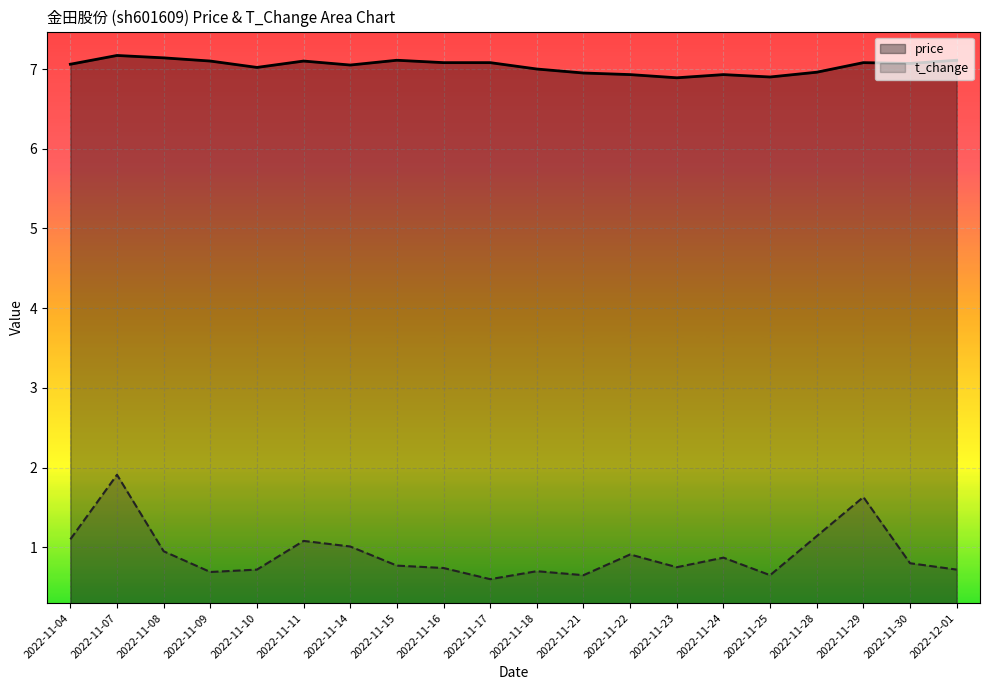

Reading left to right, extract all data points from this chart.

price: 2022-11-04=7.1	2022-11-07=7.2	2022-11-08=7.1	2022-11-09=7.1	2022-11-10=7.0	2022-11-11=7.1	2022-11-14=7.0	2022-11-15=7.1	2022-11-16=7.1	2022-11-17=7.1	2022-11-18=7.0	2022-11-21=7.0	2022-11-22=6.9	2022-11-23=6.9	2022-11-24=6.9	2022-11-25=6.9	2022-11-28=7.0	2022-11-29=7.1	2022-11-30=7.1	2022-12-01=7.1
t_change: 2022-11-04=1.1	2022-11-07=1.9	2022-11-08=0.9	2022-11-09=0.7	2022-11-10=0.7	2022-11-11=1.1	2022-11-14=1.0	2022-11-15=0.8	2022-11-16=0.7	2022-11-17=0.6	2022-11-18=0.7	2022-11-21=0.7	2022-11-22=0.9	2022-11-23=0.8	2022-11-24=0.9	2022-11-25=0.7	2022-11-28=1.1	2022-11-29=1.6	2022-11-30=0.8	2022-12-01=0.7